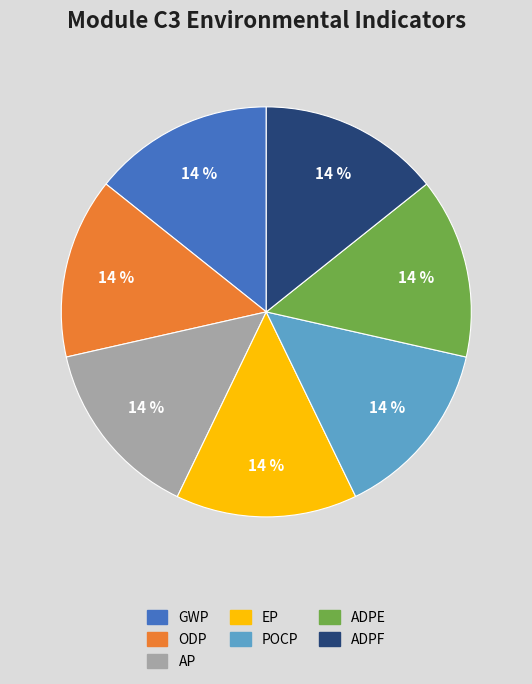

Count the number of slices in the pie.

7